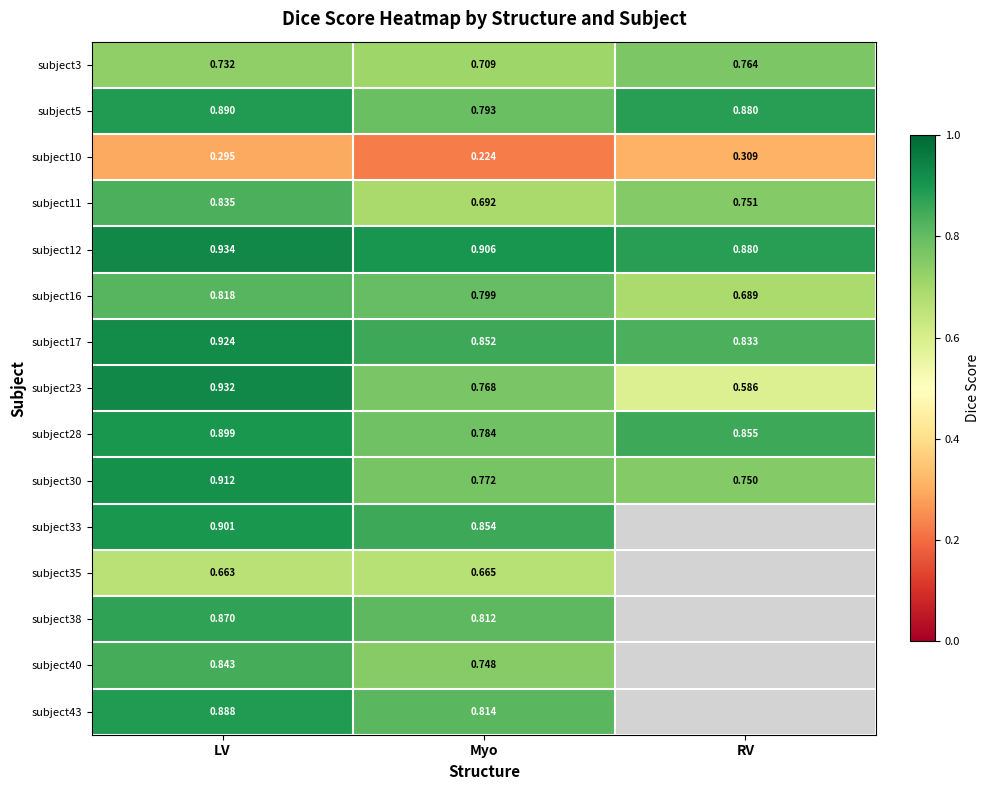

What is the minimum value shown in the chart?

0.2